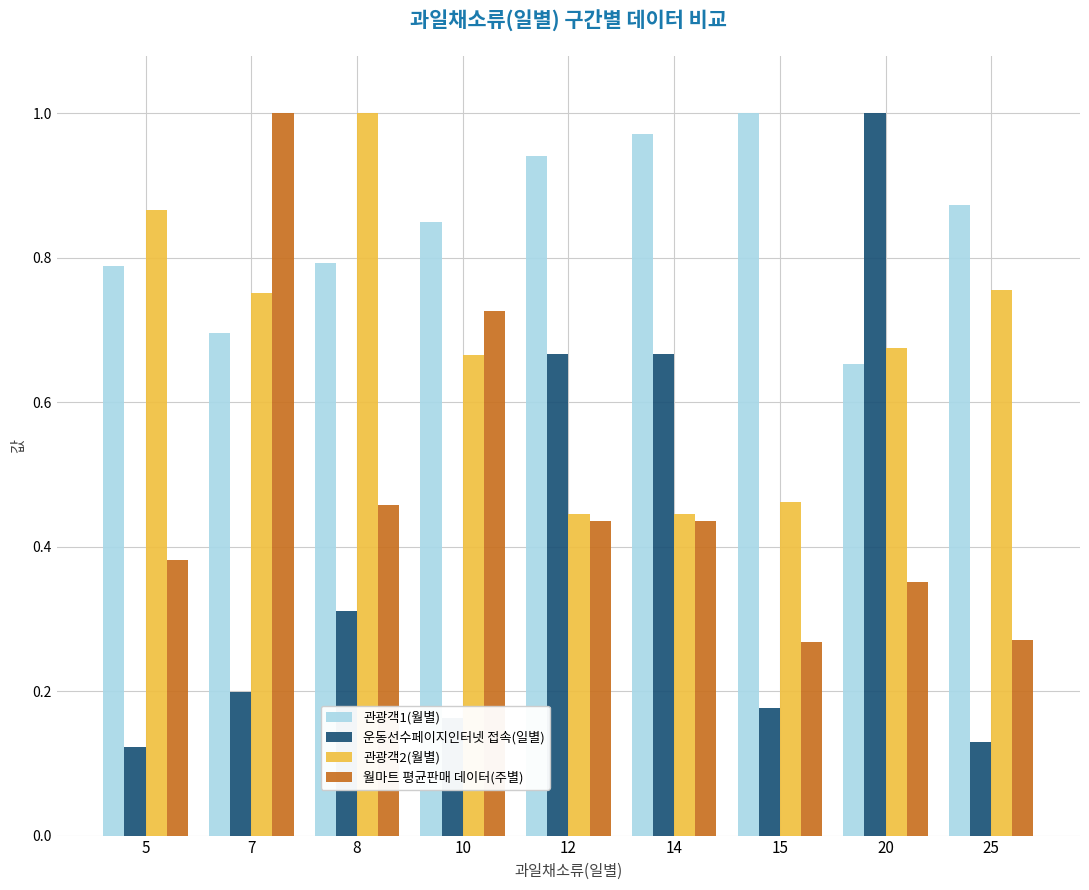

True or false: 운동선수페이지인터넷 접속(일별) has a value of 0.7 at 14.

True